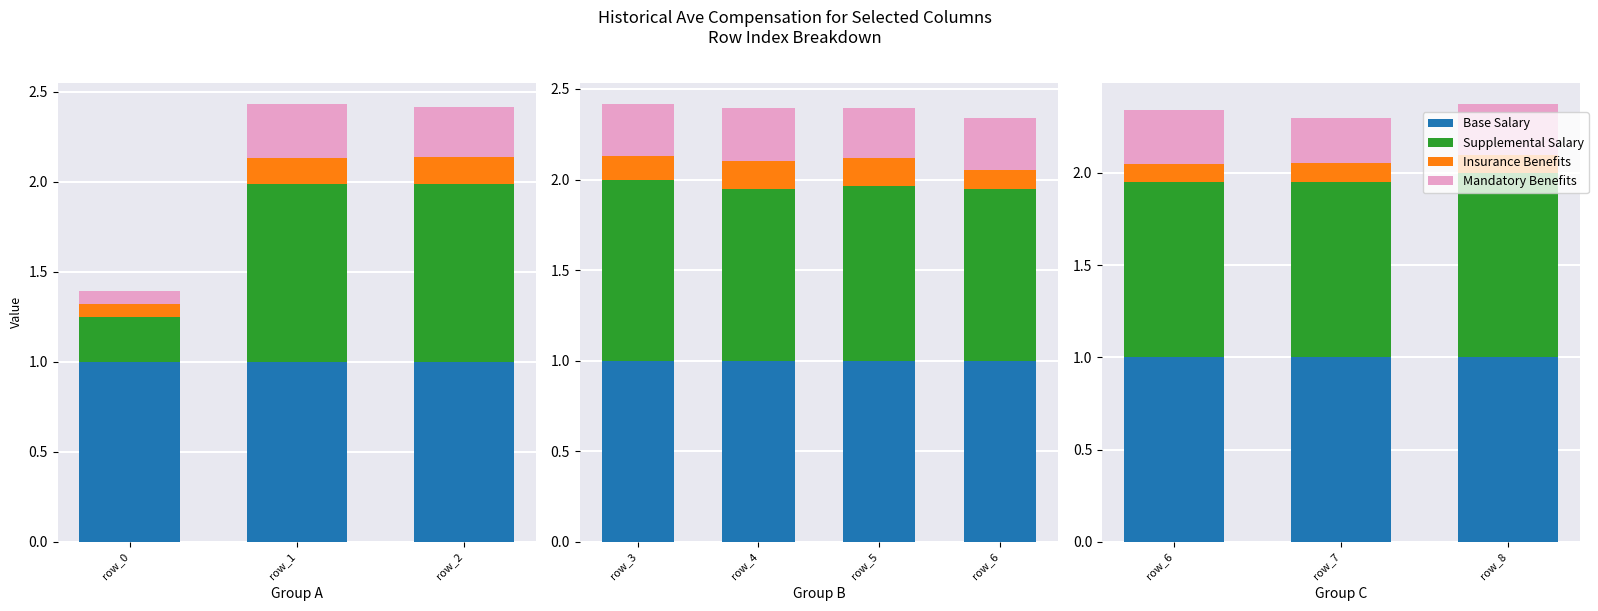

What is the value of the Supplemental Salary bar at the 3rd from the left?

1.0